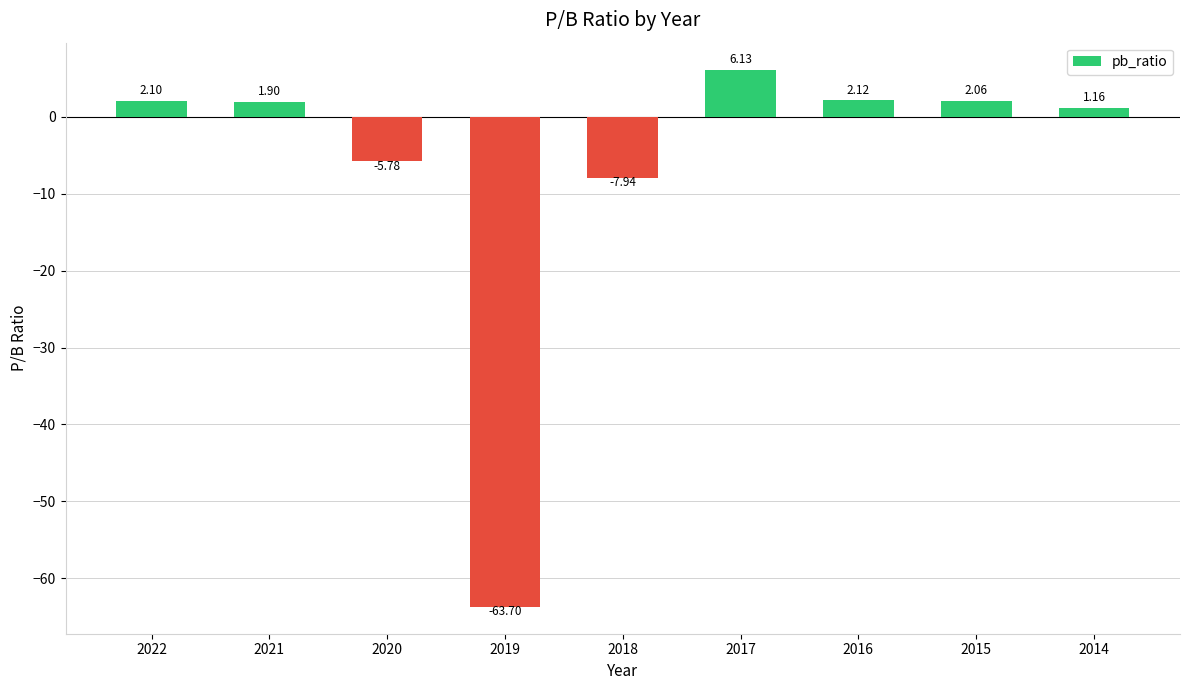

What is the difference between the values at 2019 and 2014?

64.9